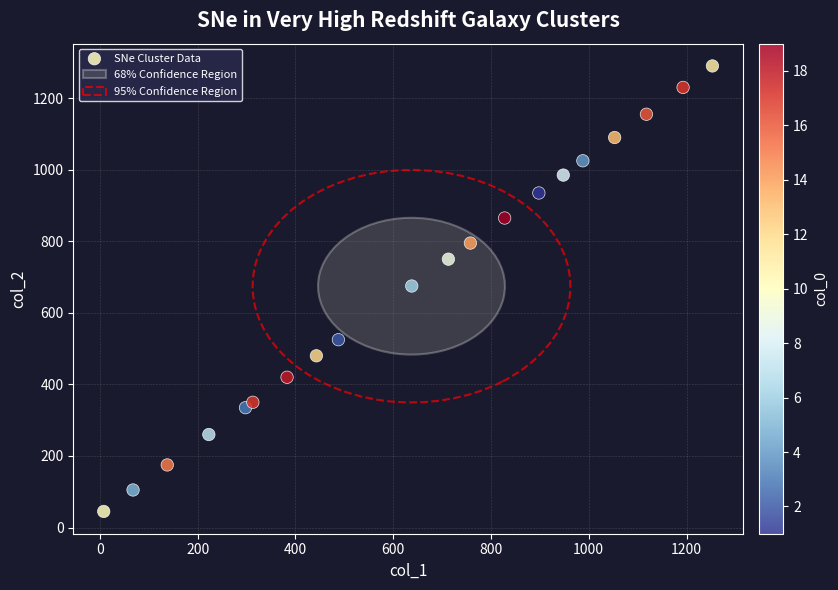

What is the range of Y values (max minus min)?

1245